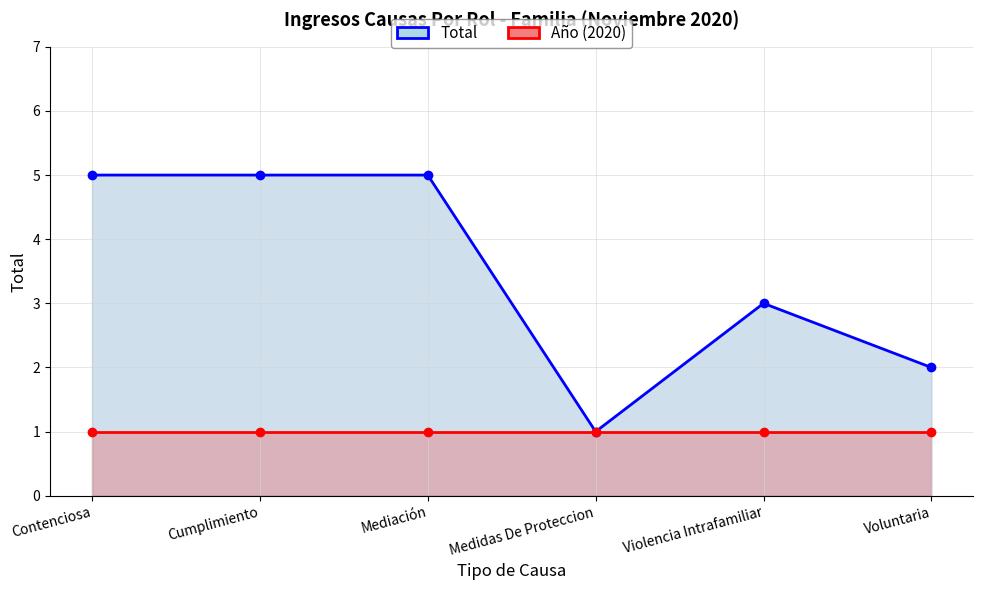

At which label does Año (2020) reach its peak?

Contenciosa